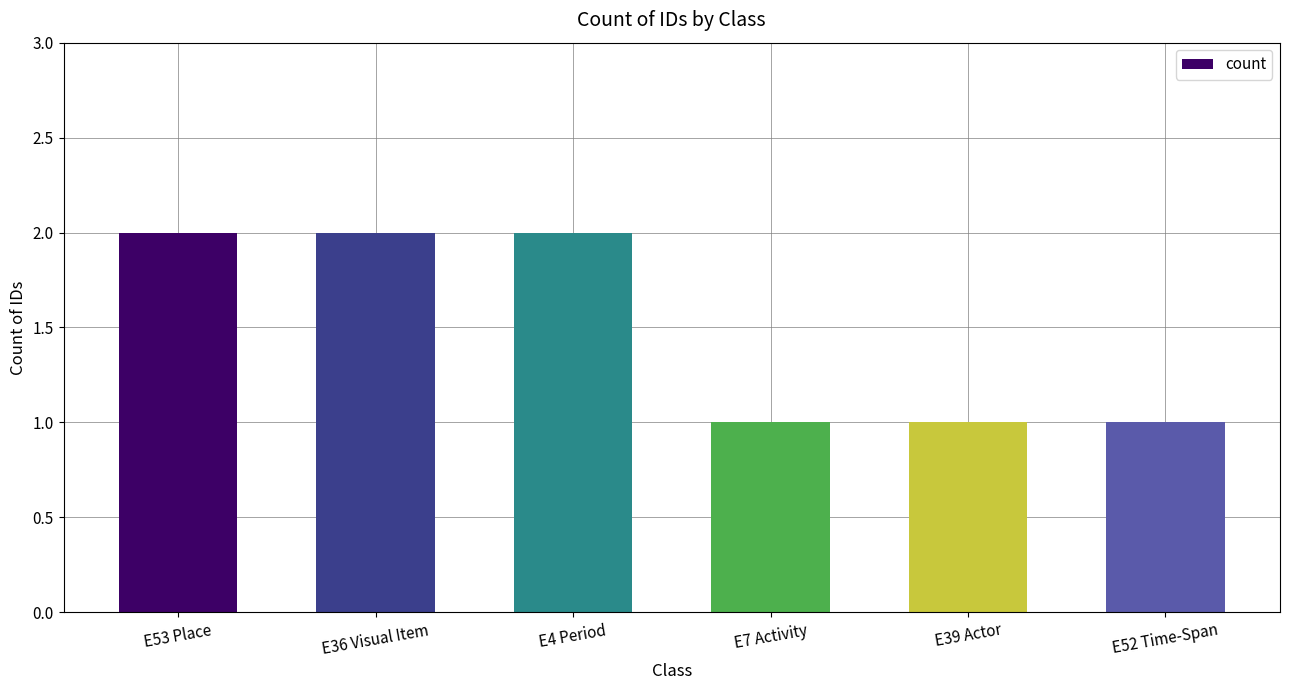

Reading left to right, transcribe all the data shown in this chart.

E53 Place=2	E36 Visual Item=2	E4 Period=2	E7 Activity=1	E39 Actor=1	E52 Time-Span=1